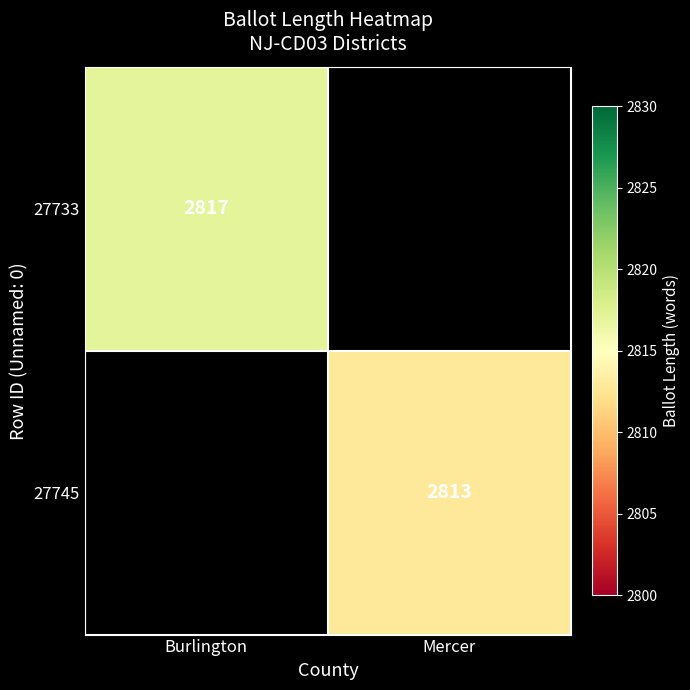

The value of 27733 at Burlington is 2817. True or false?

True